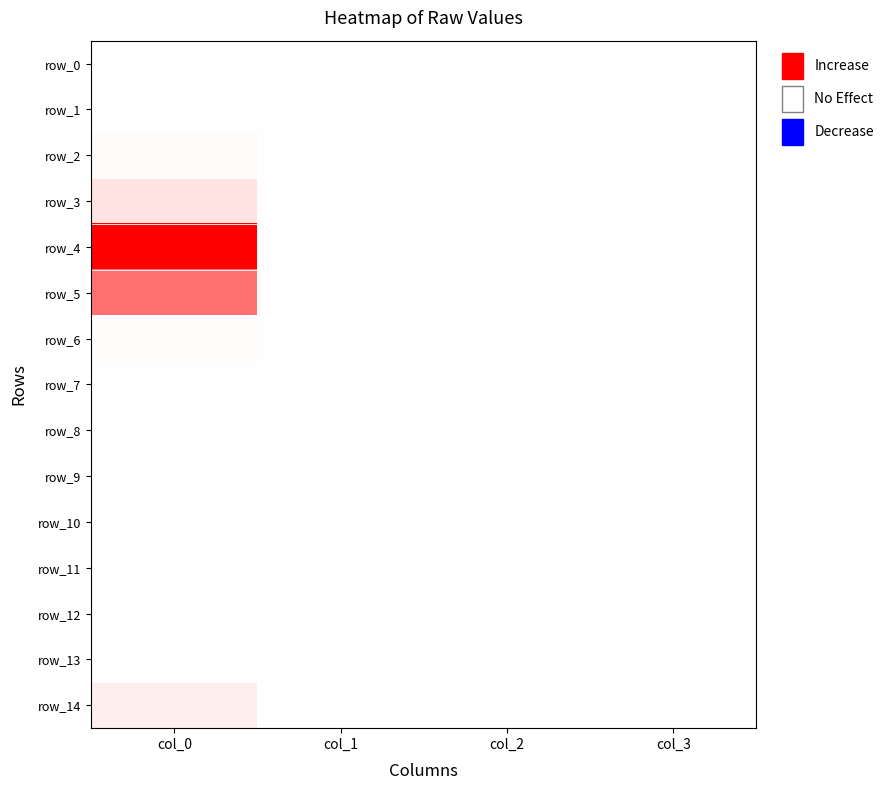

Between col_2 and col_3, which series saw the biggest shift?

row_0